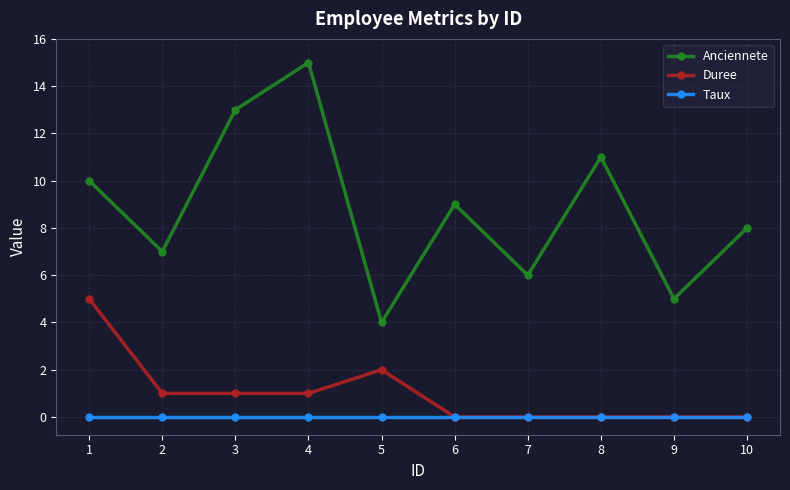

Rank the series at 3 from lowest to highest value.

Taux, Duree, Anciennete